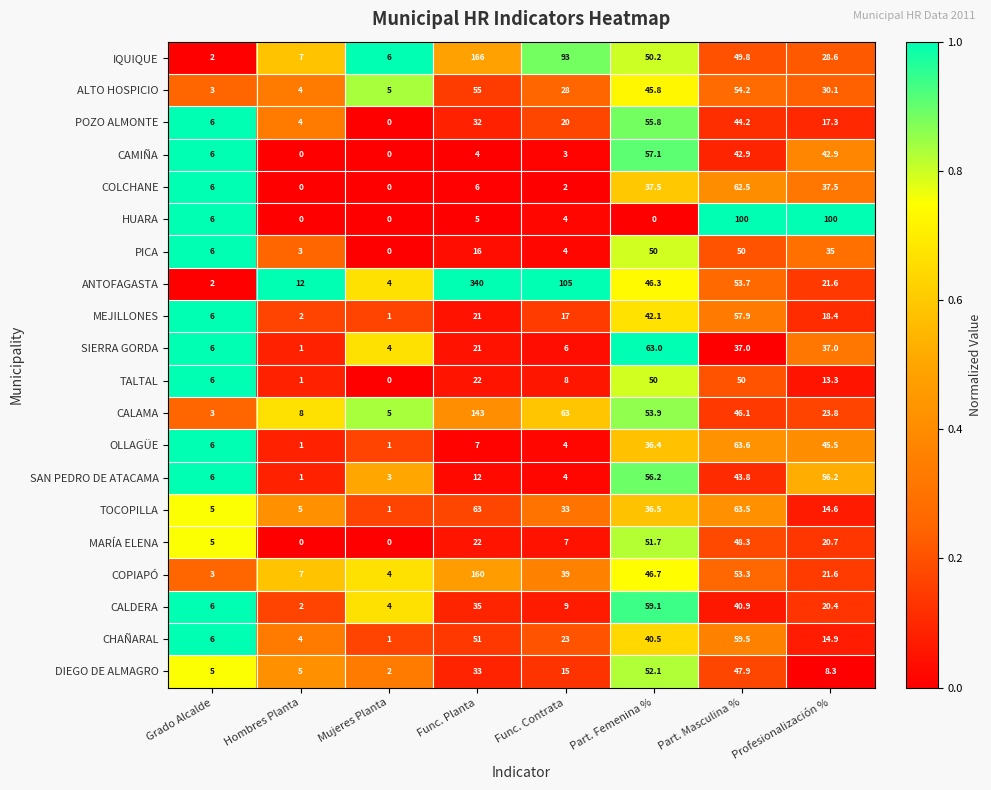

At which category is the sum across all series the highest?

Func. Planta